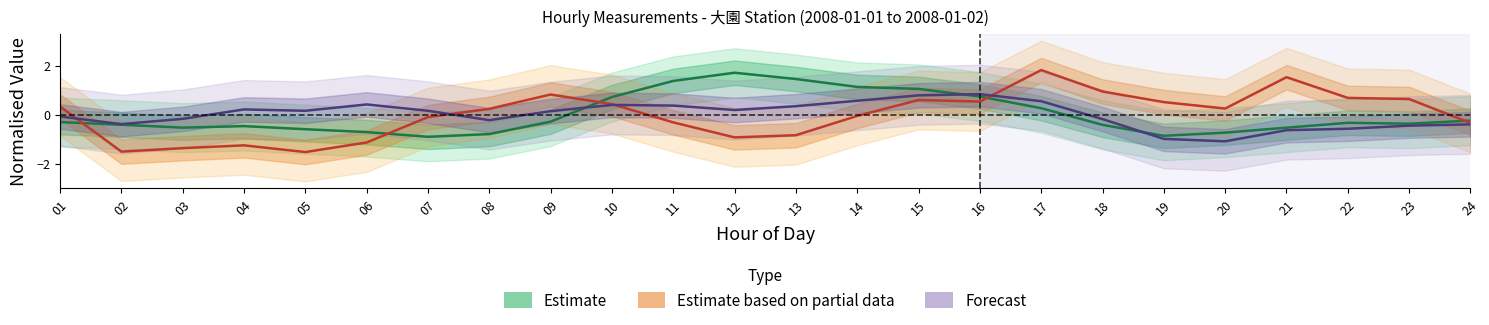

Is the value of Forecast at 07 greater than the value of Estimate based on partial data at 03?

Yes